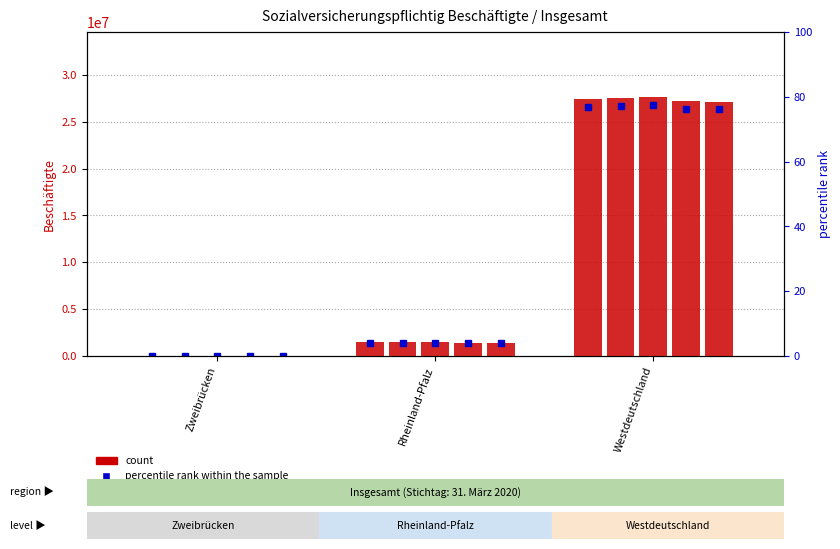

Is the value of Dez. 19 at Zweibrücken greater than the value of Mrz. 19 at Zweibrücken?

Yes